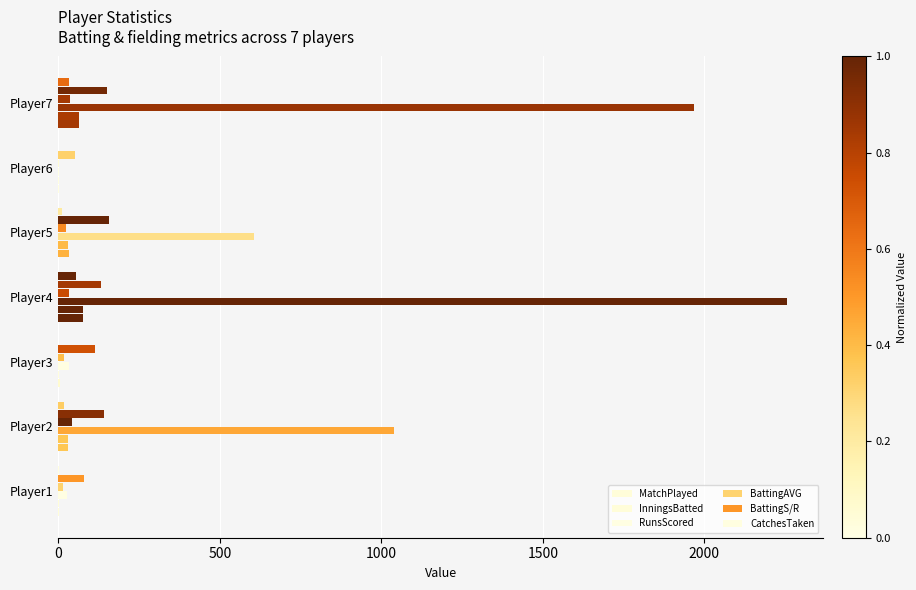

Which series has the largest range (max minus min)?

RunsScored